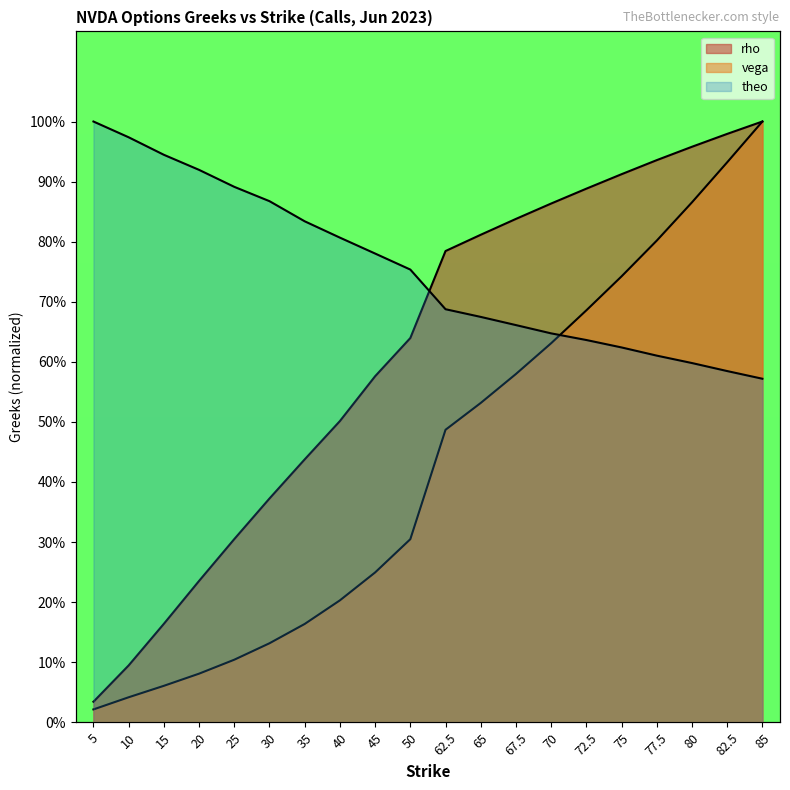

At which label does vega reach its peak?

85